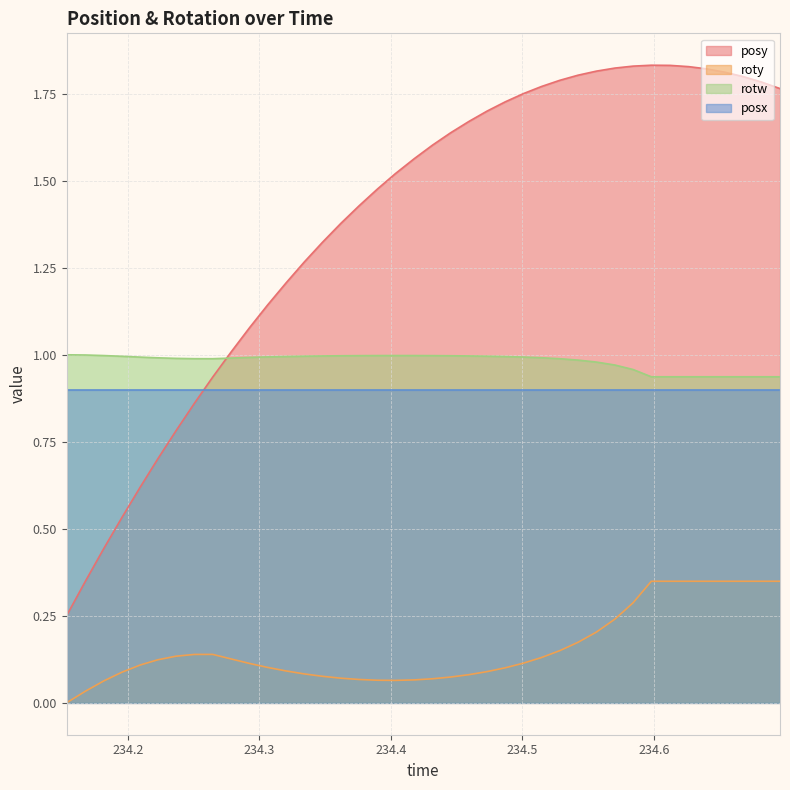

True or false: posy and posx intersect in this chart.

True